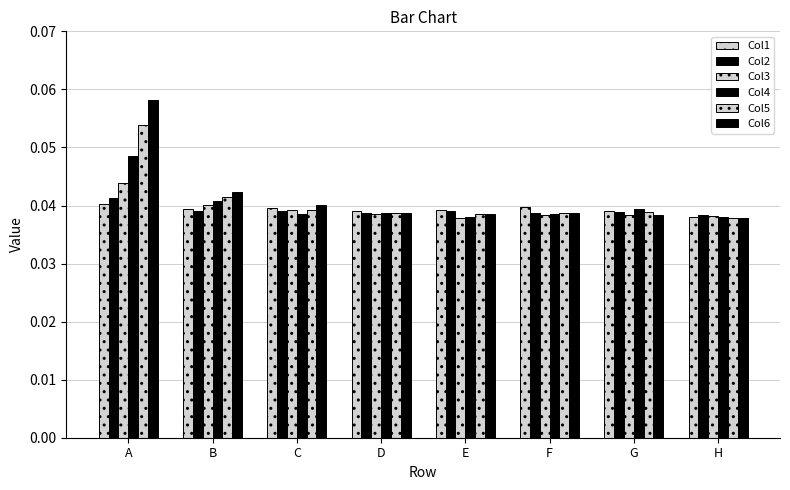

The Col3 series shows 0.0 at A. True or false?

True